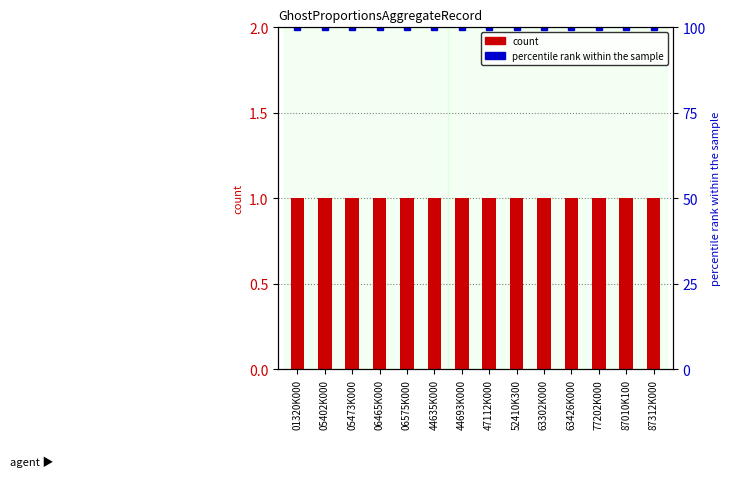

Is it true that count equals 0 at 06575K000?

False